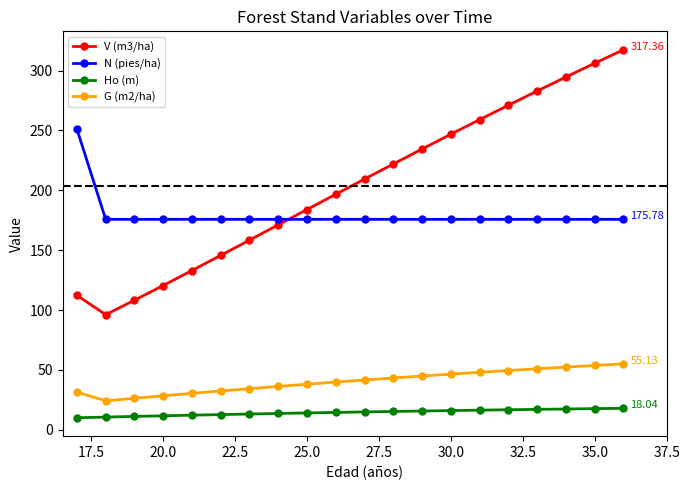

What is the average value of the V (m3/ha) series?

203.5